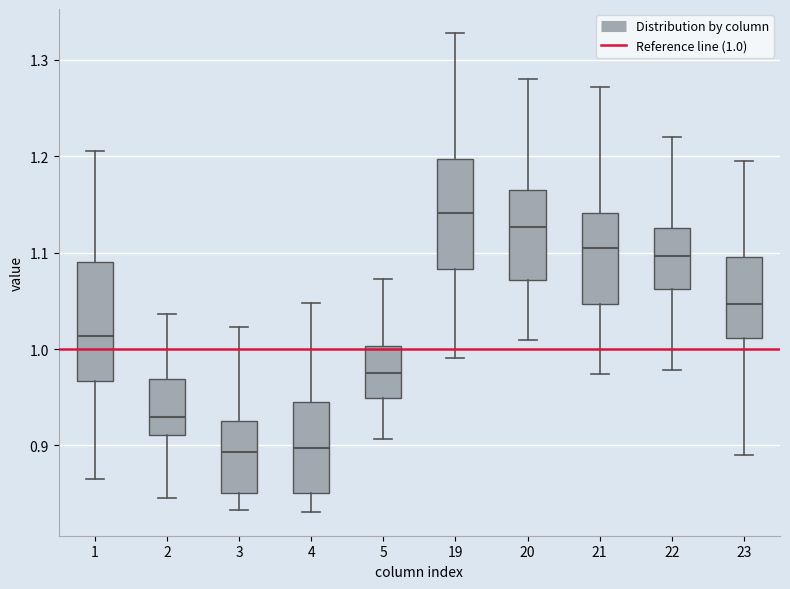

Which box's median line is the highest?

19